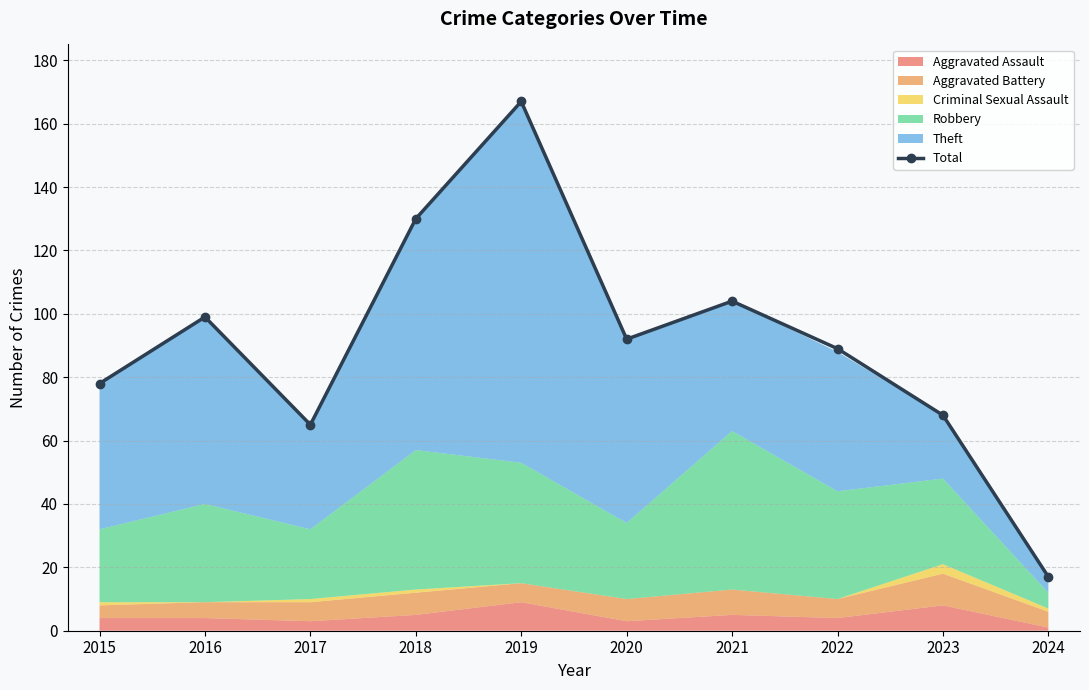

What is the greatest value displayed?

167